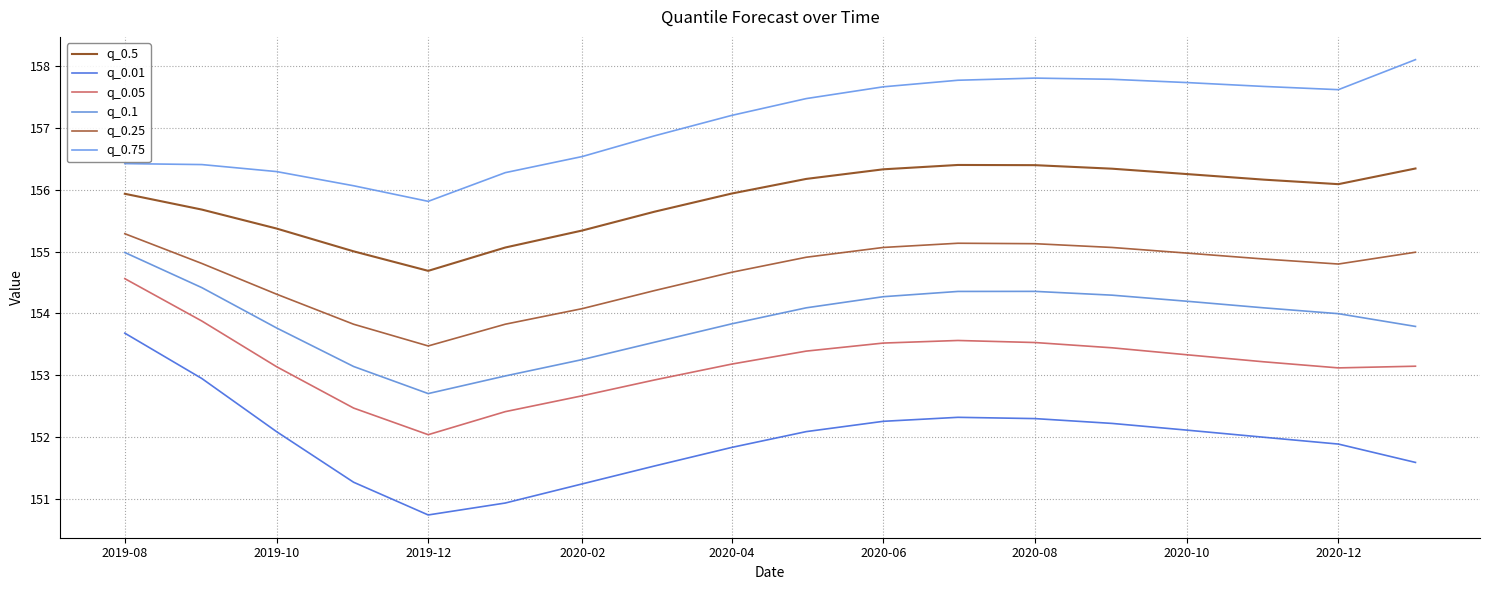

How many lines are shown in the chart?

6